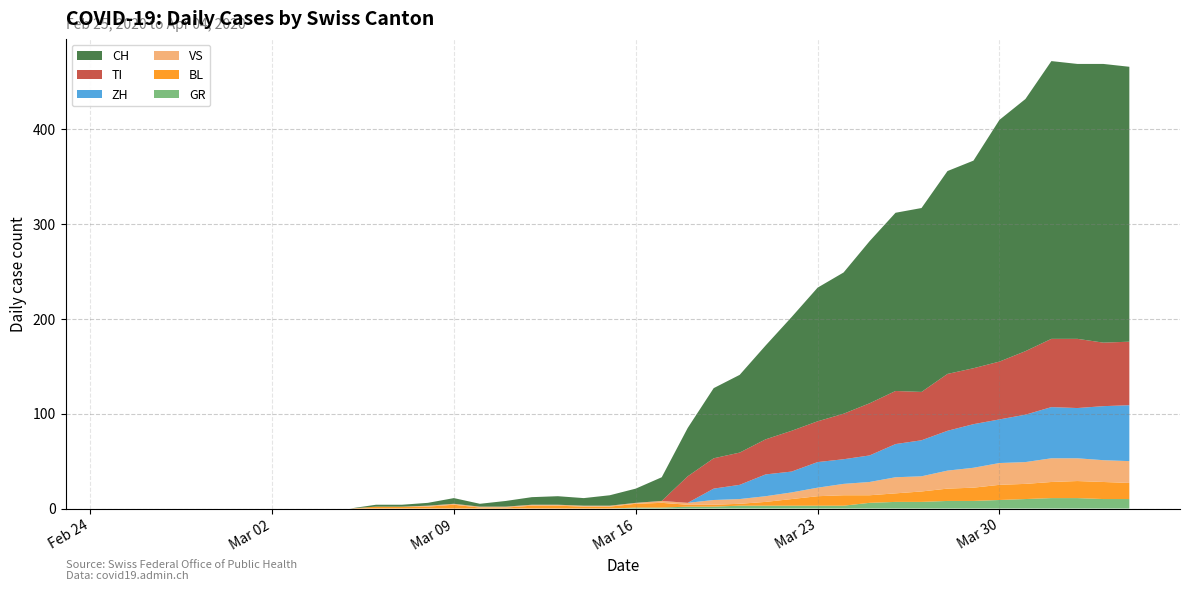

Reading left to right, extract all data points from this chart.

CH: 0	0	0	0	0	0	0	0	0	0	2	2	3	6	3	6	8	9	8	11	15	25	51	74	82	99	120	141	149	171	188	194	214	219	255	266	293	290	294	290
GR: 0	0	0	0	0	0	0	0	0	0	0	0	0	0	0	0	0	0	0	0	1	1	2	2	3	3	3	3	3	6	7	7	8	8	9	10	11	11	10	10
VS: 0	0	0	0	0	0	0	0	0	0	0	0	1	1	1	1	1	1	1	1	1	2	2	5	5	6	7	9	12	14	17	16	19	21	23	23	25	24	23	23
BL: 0	0	0	0	0	0	0	0	0	0	2	2	2	4	1	1	3	3	2	2	4	5	2	2	2	4	7	10	11	8	9	11	13	14	16	16	17	18	18	17
TI: 0	0	0	0	0	0	0	0	0	0	0	0	0	0	0	0	0	0	0	0	0	0	28	32	34	37	43	43	48	55	56	51	60	59	61	67	72	73	67	67
ZH: 0	0	0	0	0	0	0	0	0	0	0	0	0	0	0	0	0	0	0	0	0	0	0	12	15	23	22	27	26	28	35	38	42	46	46	50	54	53	57	59